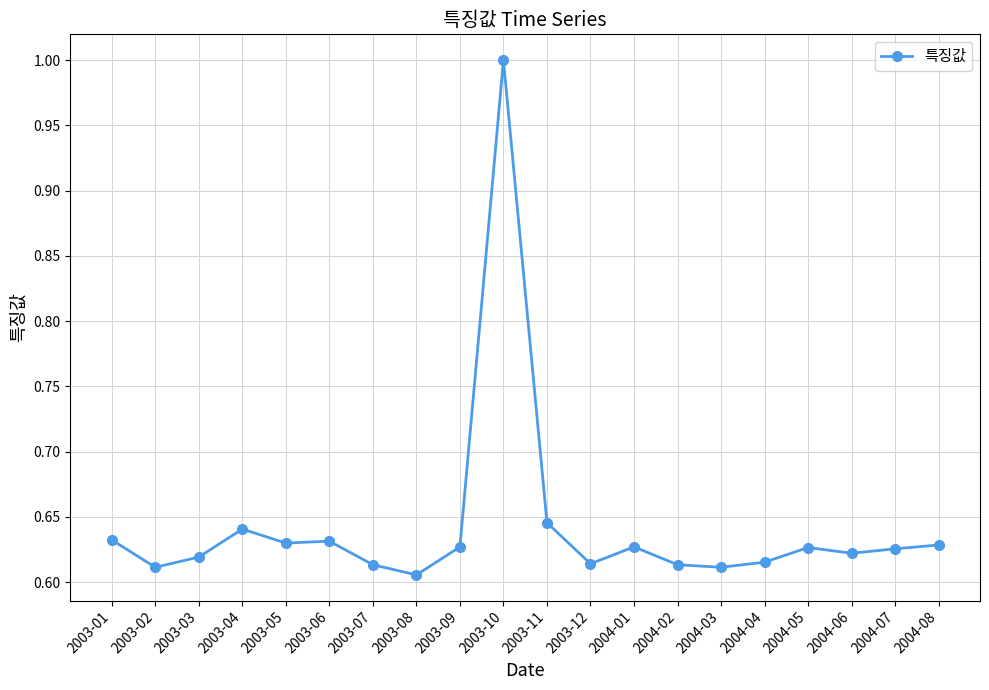

Is it true that the value at 2003-05 is 1.0?

False